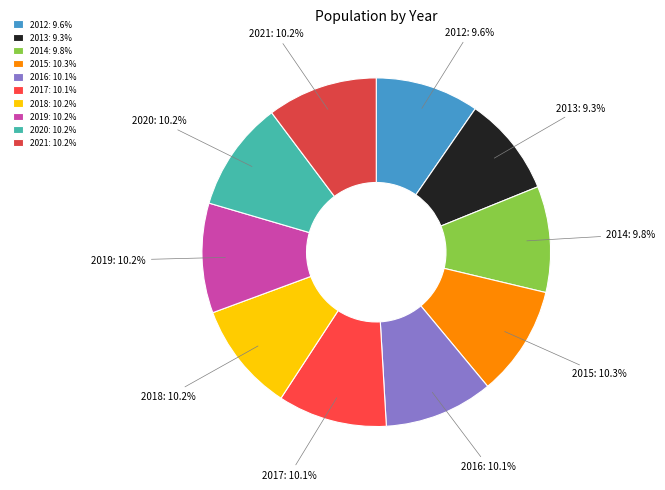

To the nearest percent, what is the average slice percentage?

10%